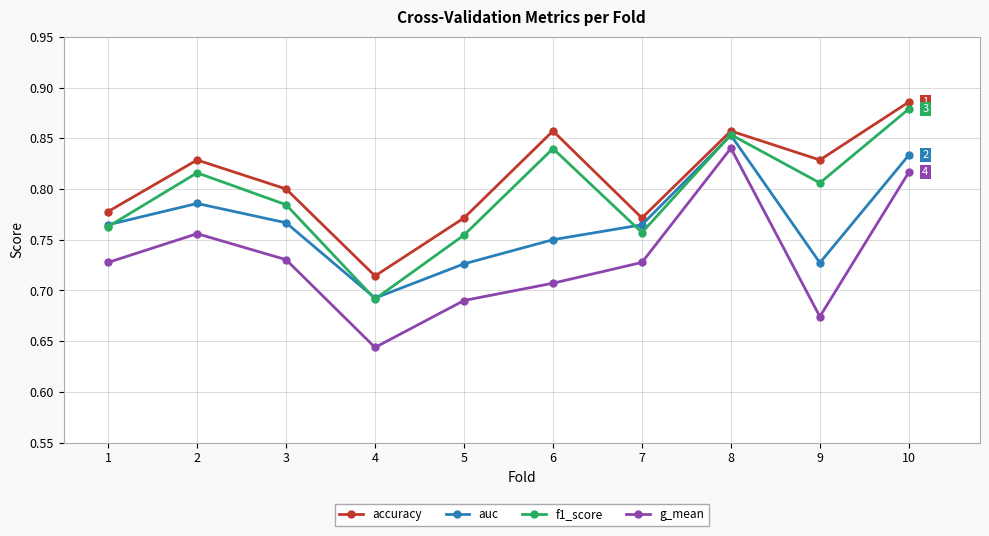

Is it true that auc equals 0.3 at 4?

False